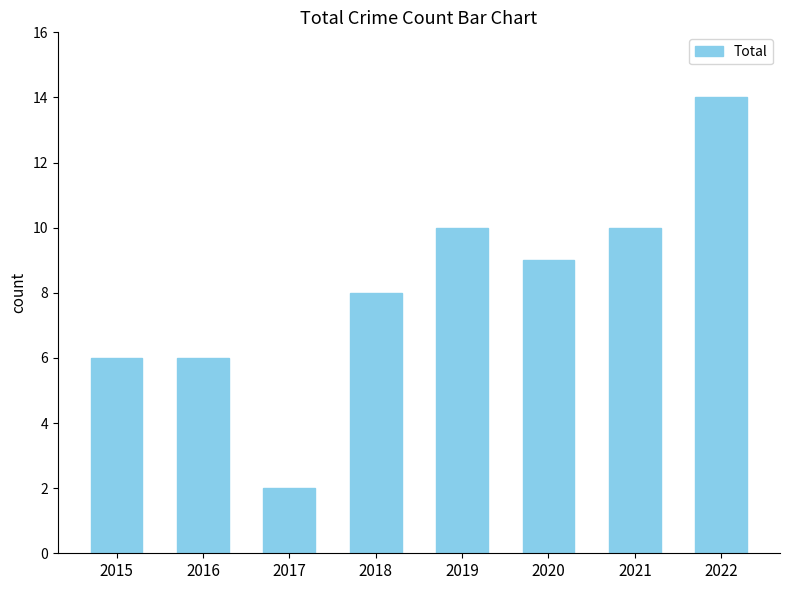

Is it true that the value at 2017 is 2?

True